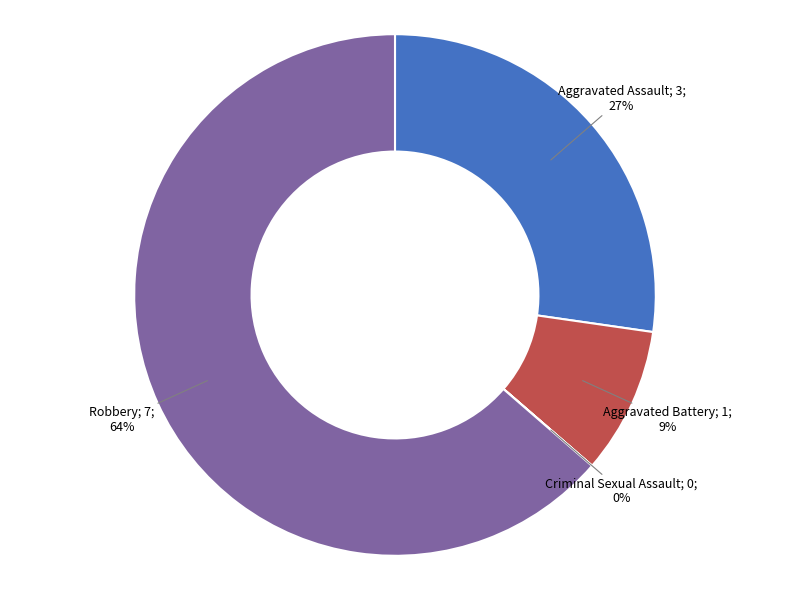

To the nearest percent, what is the average slice percentage?

25%